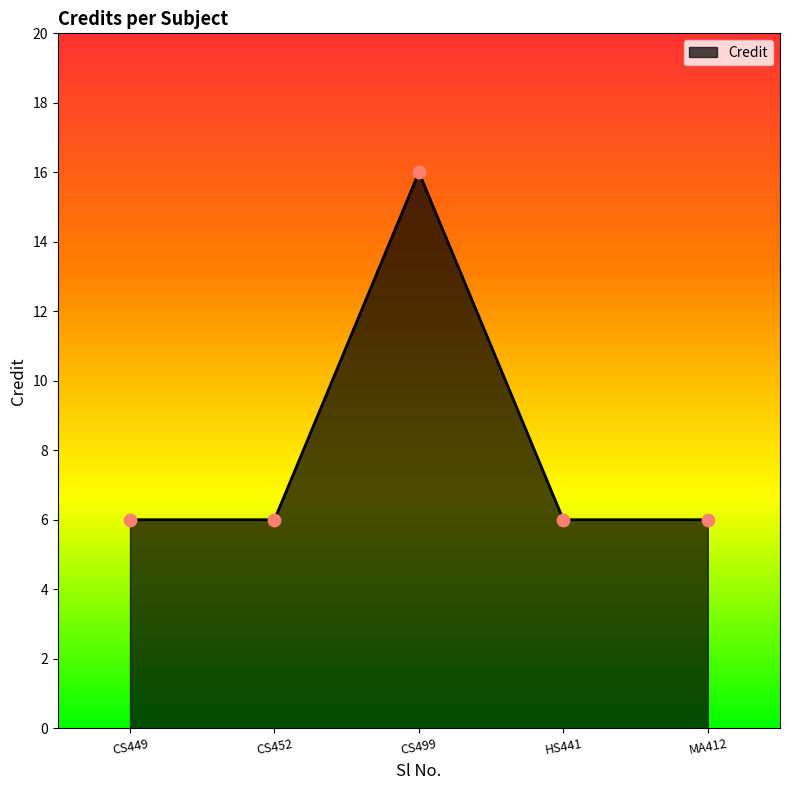

What is the ratio of the value at CS452 to the value at CS499?

0.4